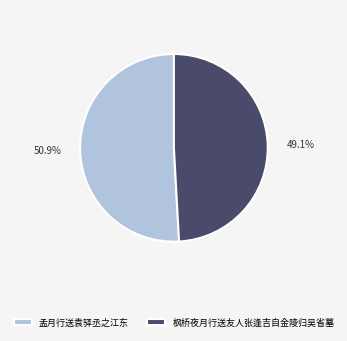

The 孟月行送袁驿丞之江东 slice represents 46% of the pie. True or false?

False